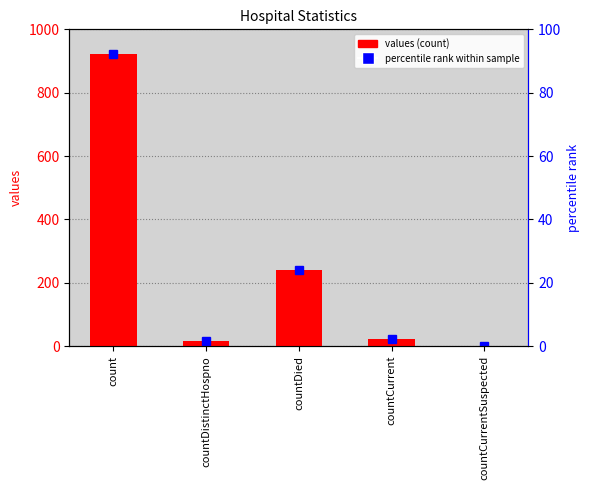

At which label is the value closest to 460?

countDied